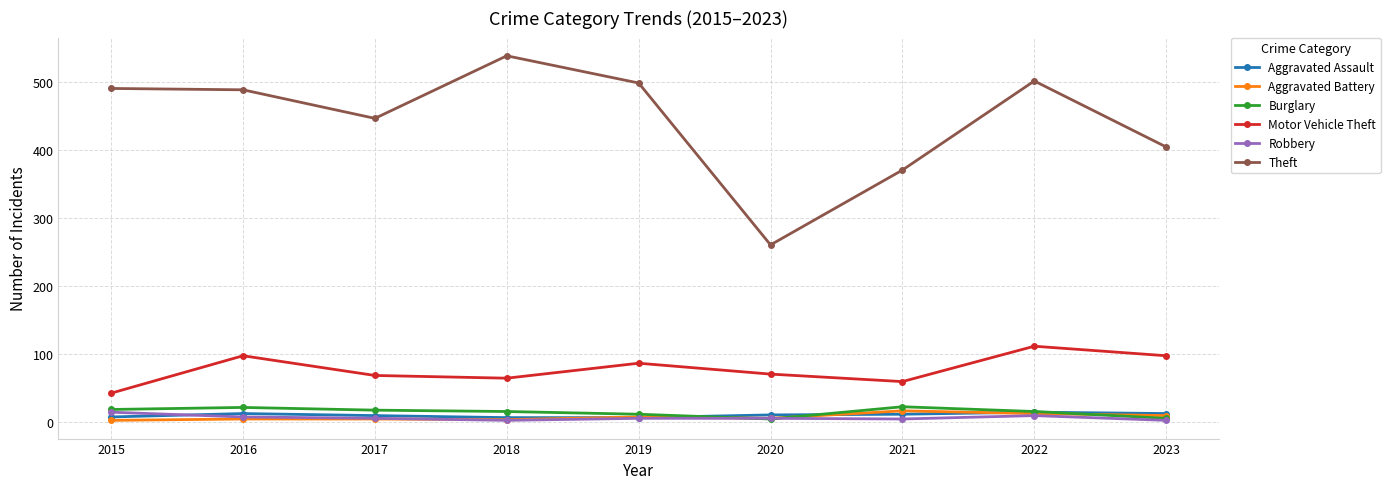

How many data points in Aggravated Assault are less than 11?

4